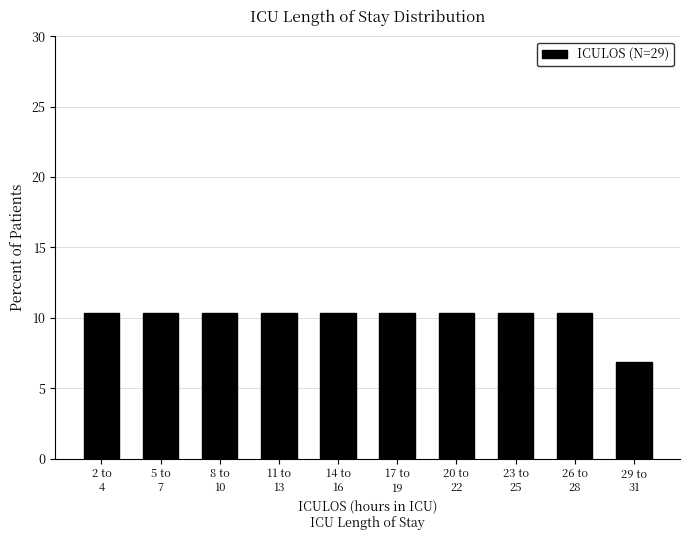

Reading left to right, extract all data points from this chart.

10.3	10.3	10.3	10.3	10.3	10.3	10.3	10.3	10.3	6.9